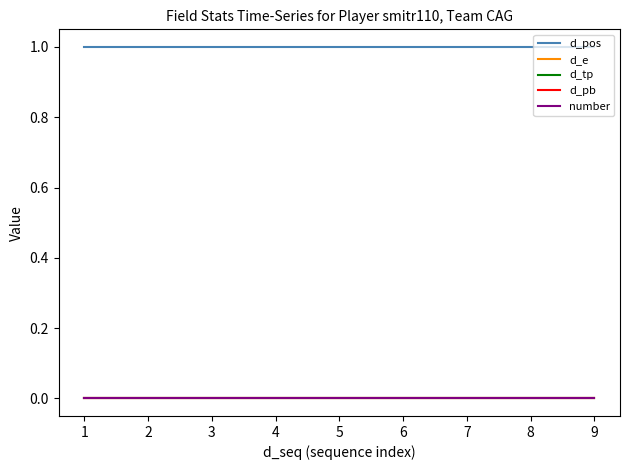

Is this an area chart (filled region under the line)?

No